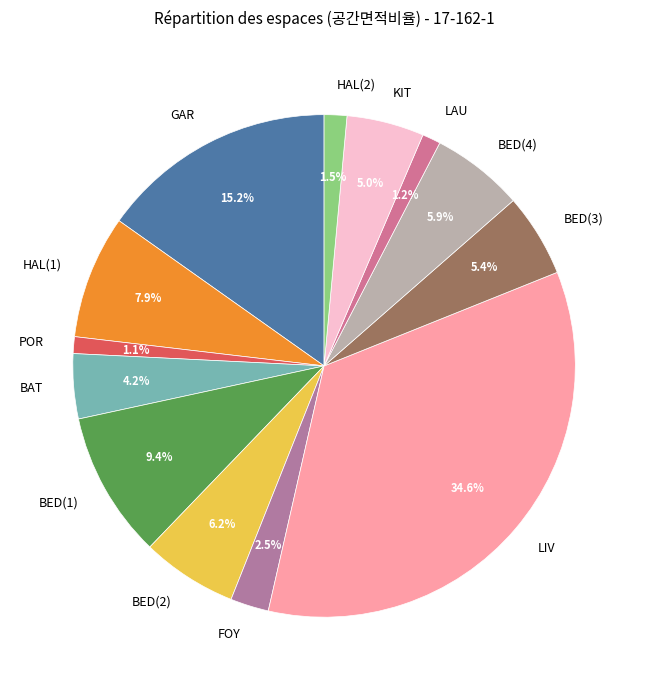

Does FOY represent more than half of the total?

No